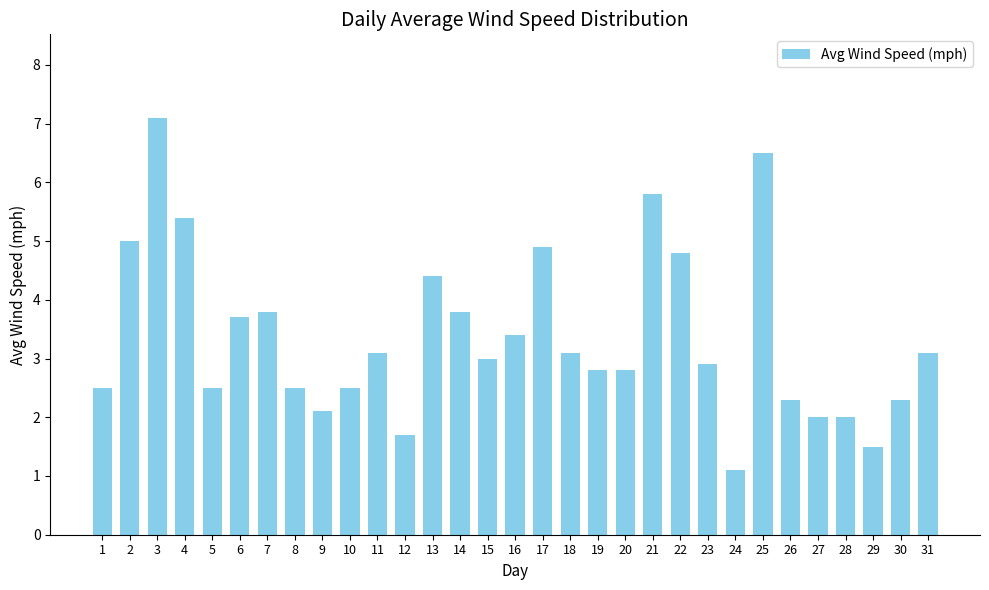

What is the value of the 17th bar from the left?

4.9